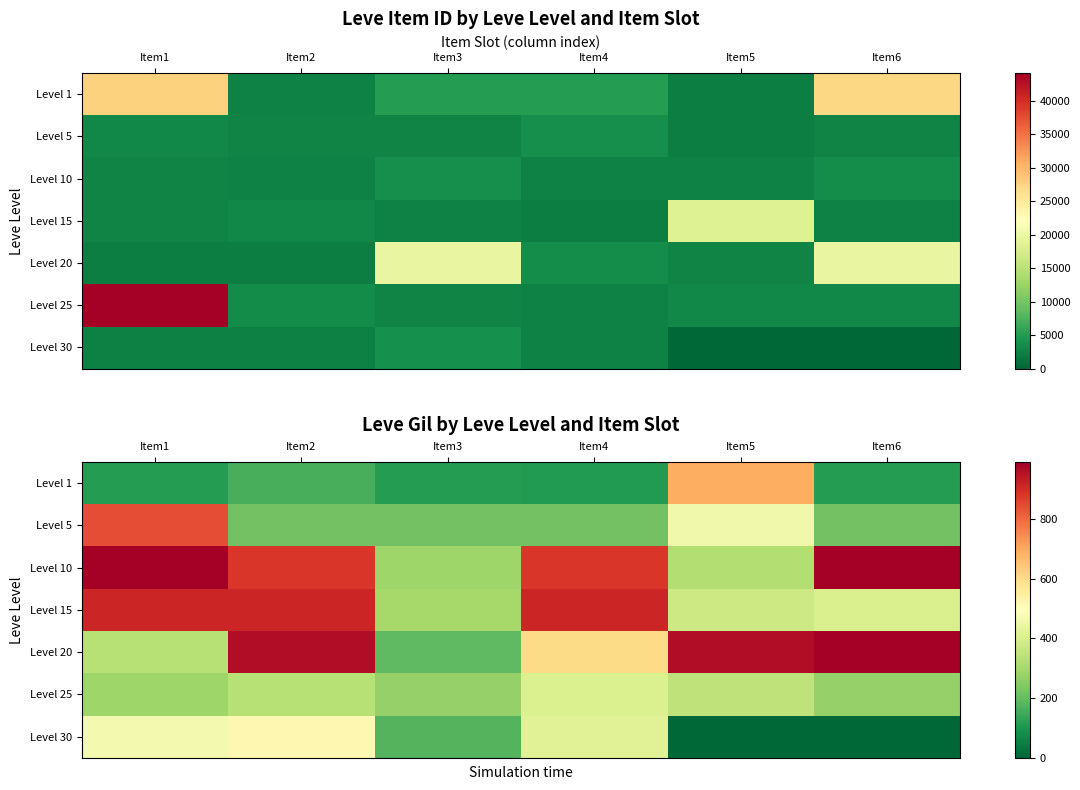

Where does the Level 20 series first go above 960?

Item6